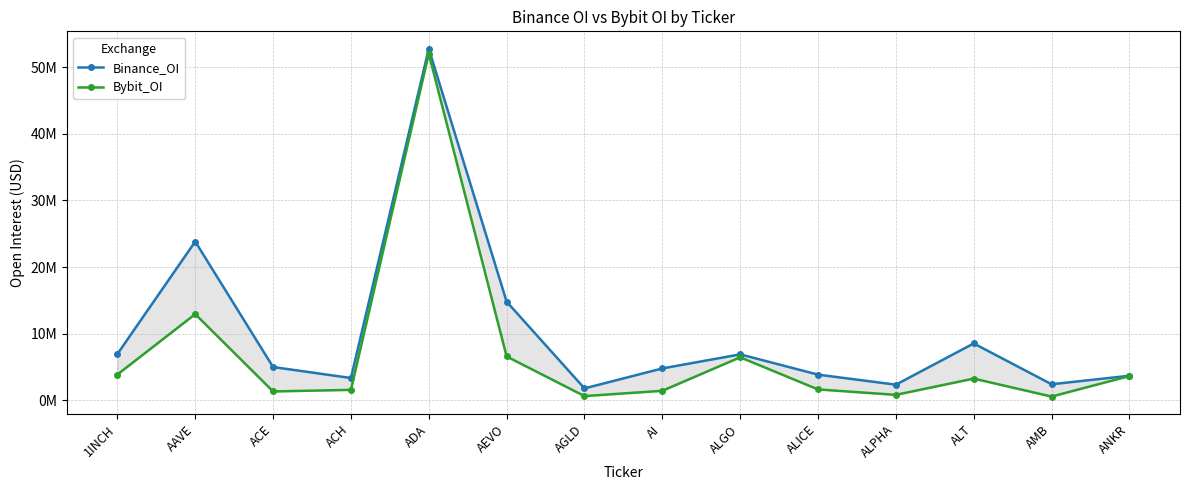

Reading left to right, extract all data points from this chart.

Binance_OI: 6948037	23832101	4991851	3343311	52786124	14806781	1787306	4779940	6894825	3851741	2341782	8534721	2405906	3682841
Bybit_OI: 3864708	12935620	1327071	1562605	52034982	6578968	628574	1423448	6454231	1630330	814149	3254897	558123	3641945